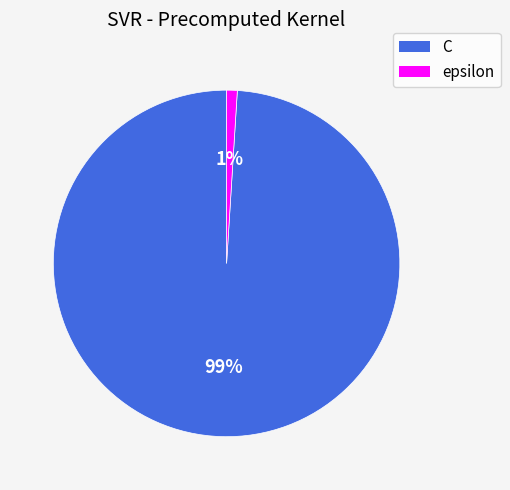

Which has a higher value, C or epsilon?

C